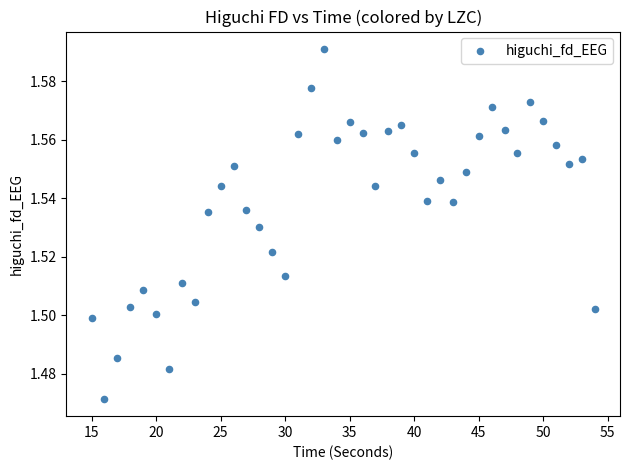

What is the range of X values (max minus min)?

39.0